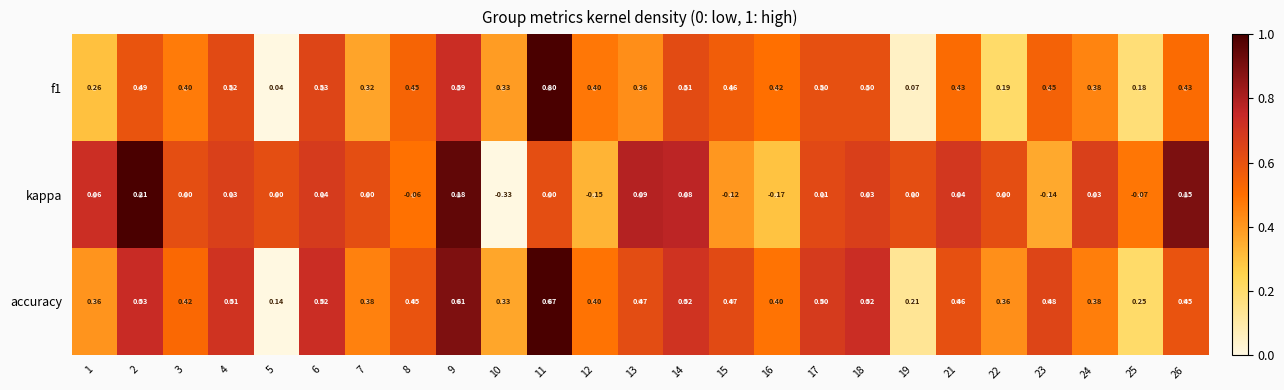

List the series in order of their peak value, lowest first.

kappa, accuracy, f1